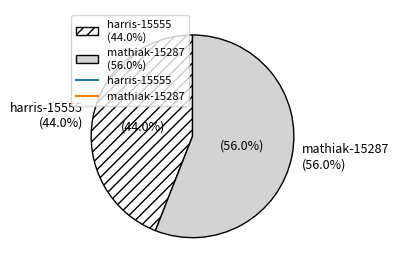

Is the sum of mathiak-15287 and harris-15555 greater than half?

Yes